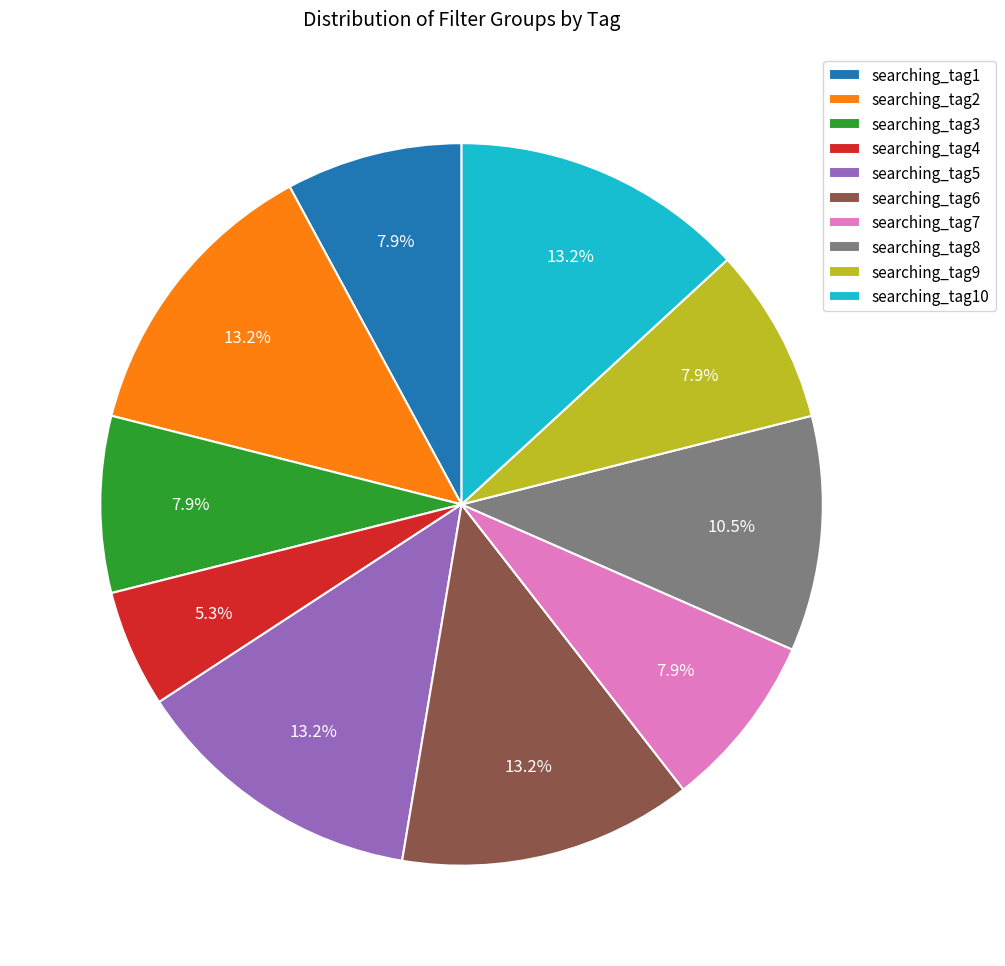

The searching_tag9 slice represents 8% of the pie. True or false?

True